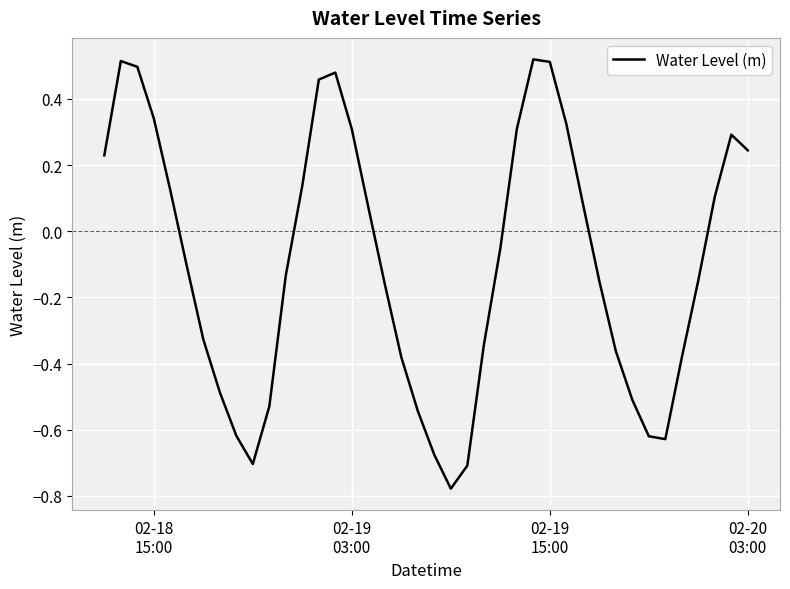

What is the difference between the maximum and minimum values?

1.3